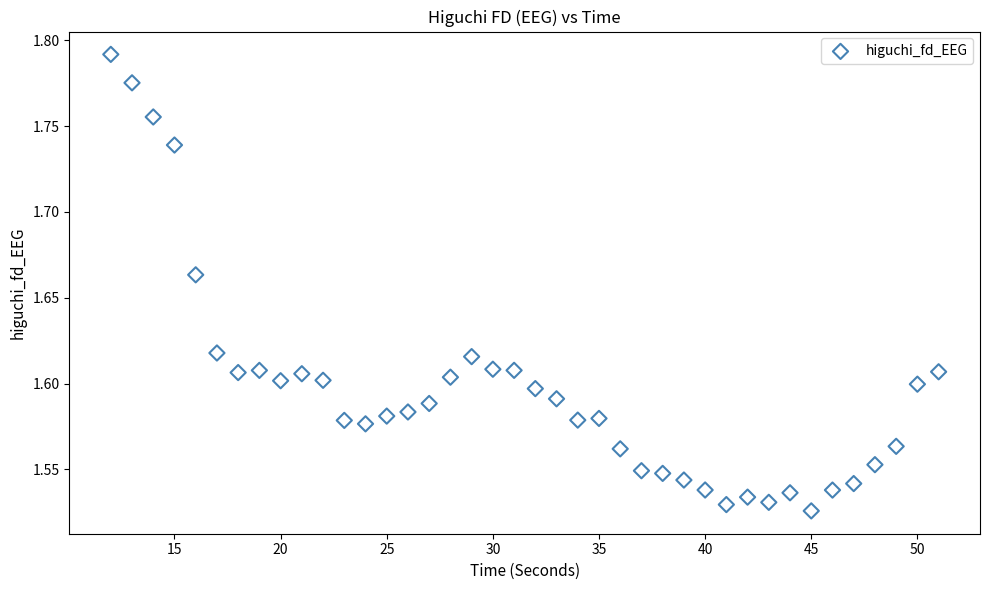

What is the range of X values (max minus min)?

39.0